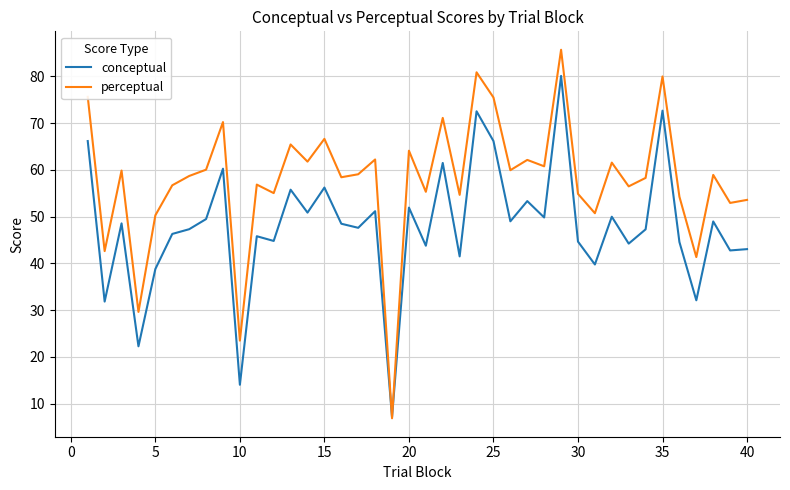

Which series has the widest spread of values?

perceptual